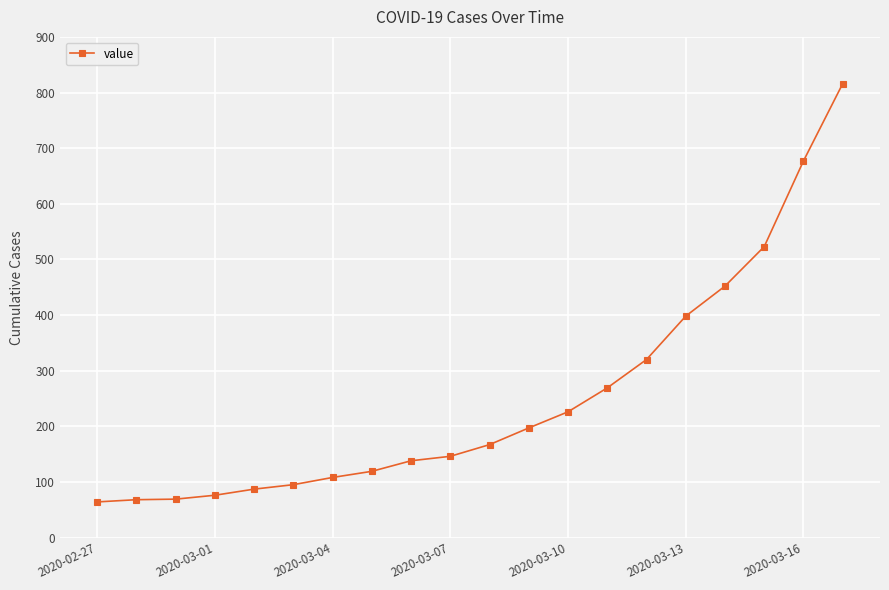

What is the value of the 1st point from the left?

64